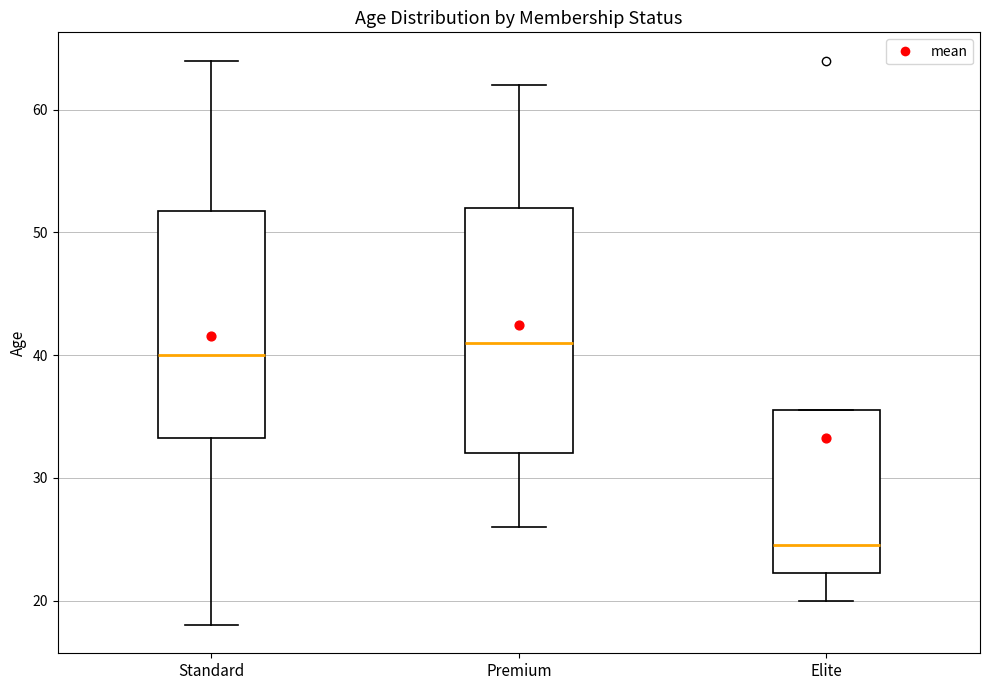

Reading left to right, transcribe this box plot: for each box, give where its median line is, the range the box spans, and where its two whiskers end, as read against the y-axis. The values are not printed on the chart, so give them approximately, as read against the axis.

Standard: median 40, box 33 to 52, whiskers 18 to 64
Premium: median 41, box 32 to 52, whiskers 26 to 62
Elite: median 25, box 22 to 36, whiskers 20 to 36